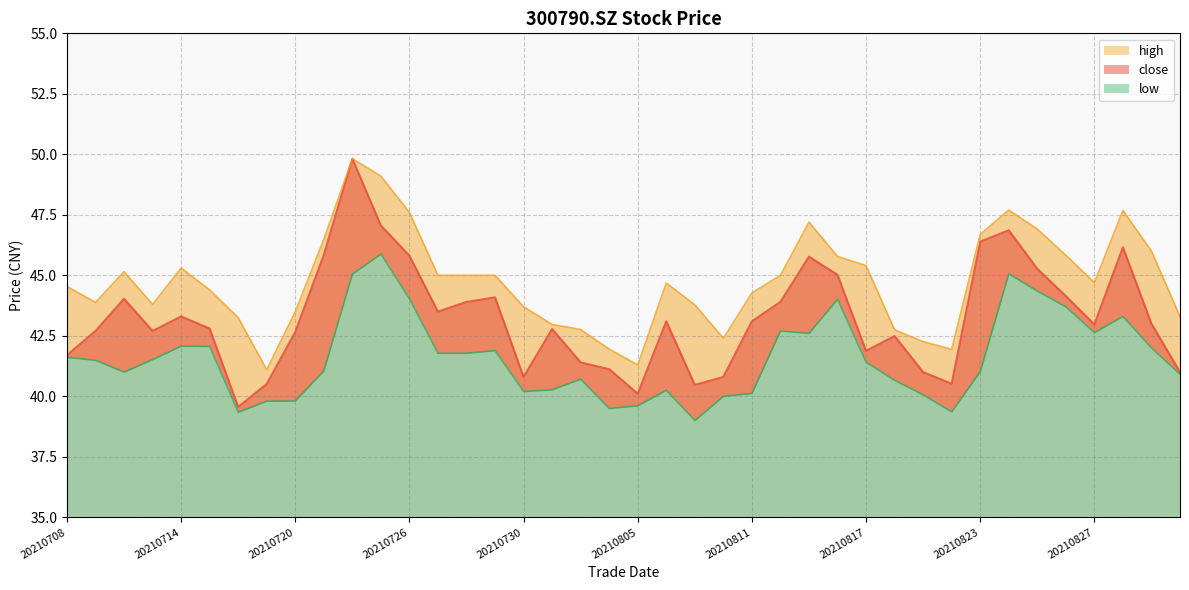

True or false: low has more than 1 interior local peaks.

True